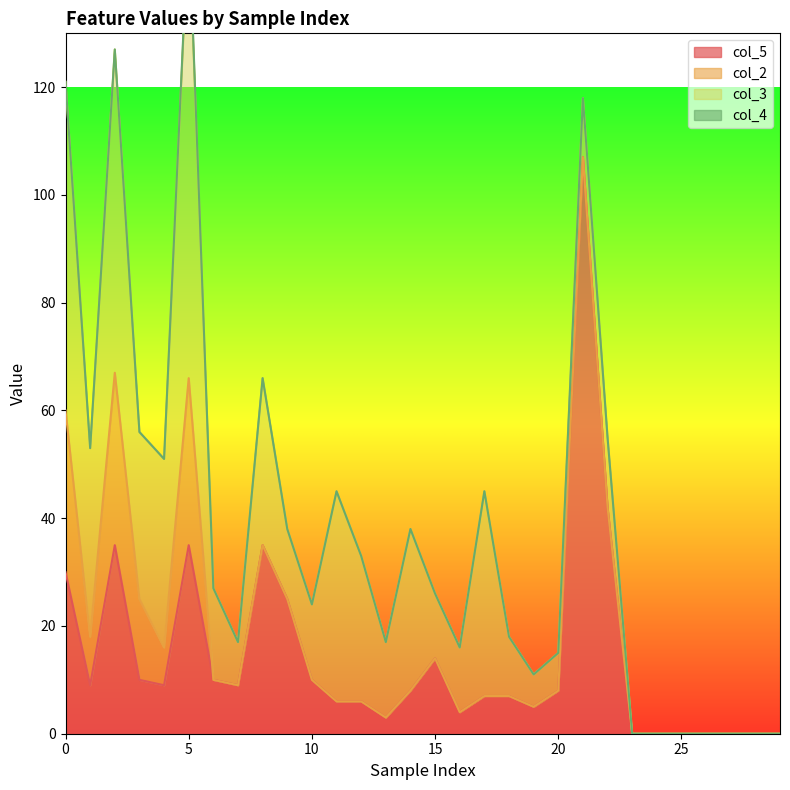

In col_2, how many points are lower than both neighbors (excluding endpoints)?

2